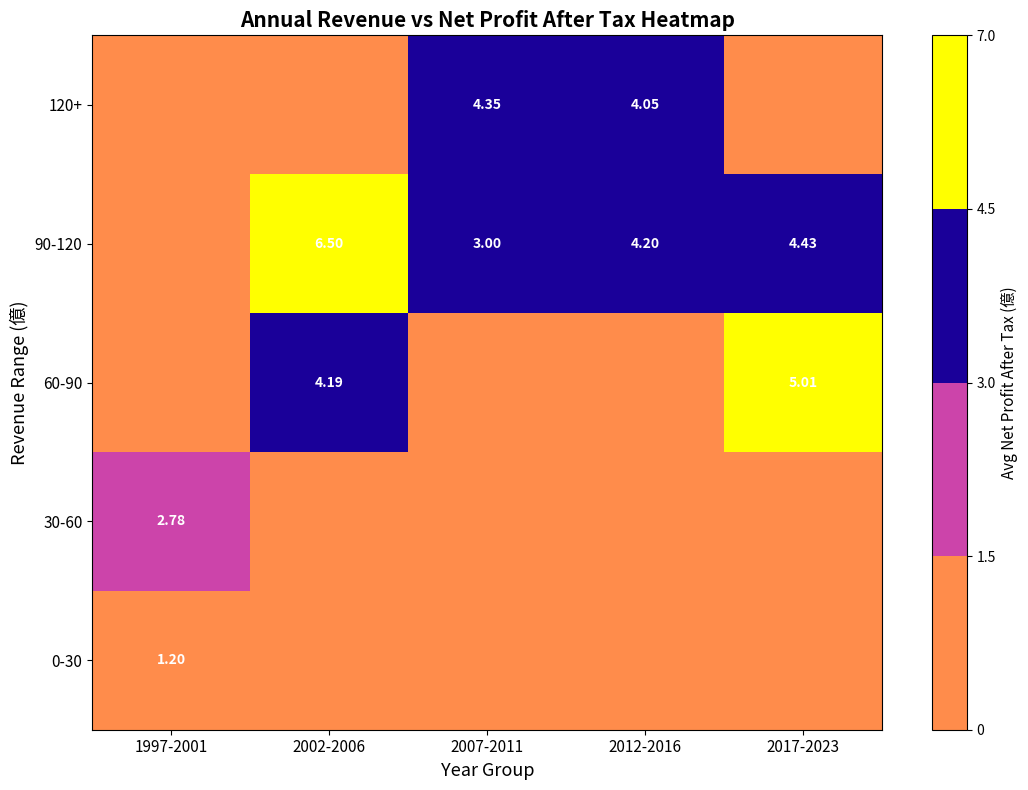

Rank the series by their maximum value, from lowest to highest.

0-30, 30-60, 120+, 60-90, 90-120